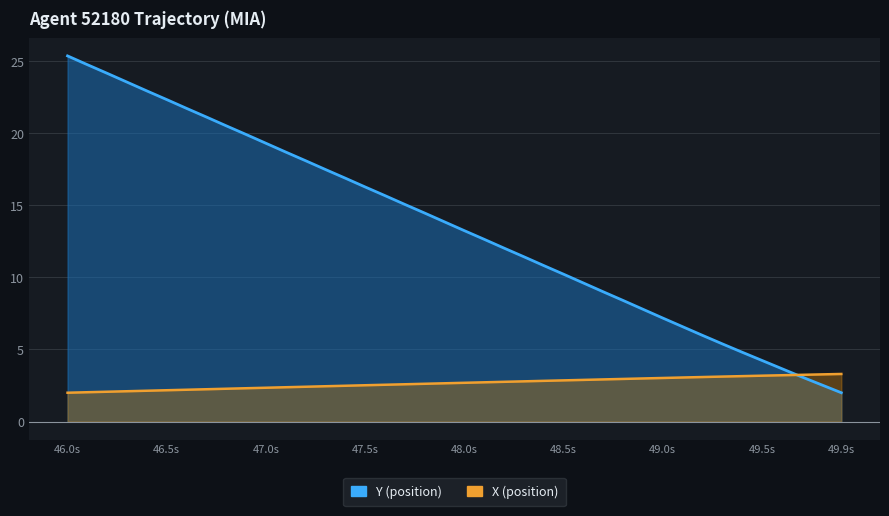

Reading left to right, extract all data points from this chart.

Y: 25.4	24.8	24.2	23.5	22.9	22.3	21.7	21.1	20.5	19.9	19.3	18.7	18.1	17.5	16.9	16.3	15.7	15.1	14.5	13.9	13.2	12.6	12.0	11.4	10.8	10.2	9.6	9.0	8.4	7.8	7.2	6.6	6.0	5.4	4.8	4.2	3.7	3.1	2.5	2.0
X: 2.0	2.0	2.1	2.1	2.1	2.2	2.2	2.2	2.3	2.3	2.3	2.4	2.4	2.4	2.5	2.5	2.6	2.6	2.6	2.7	2.7	2.7	2.8	2.8	2.8	2.9	2.9	2.9	3.0	3.0	3.0	3.1	3.1	3.1	3.2	3.2	3.2	3.2	3.3	3.3